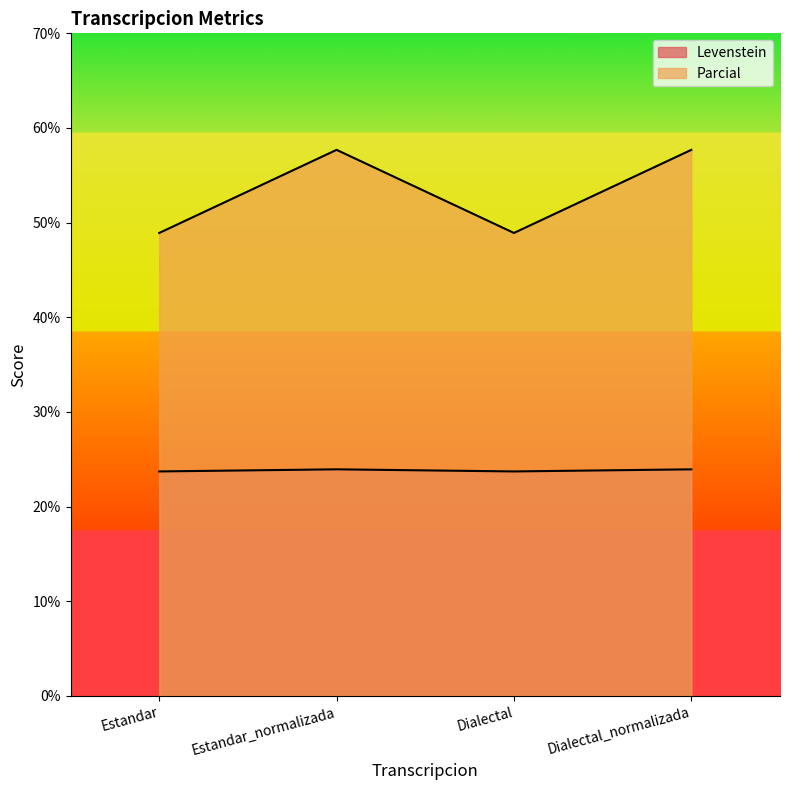

At which category does Levenstein reach its first local peak?

Estandar_normalizada